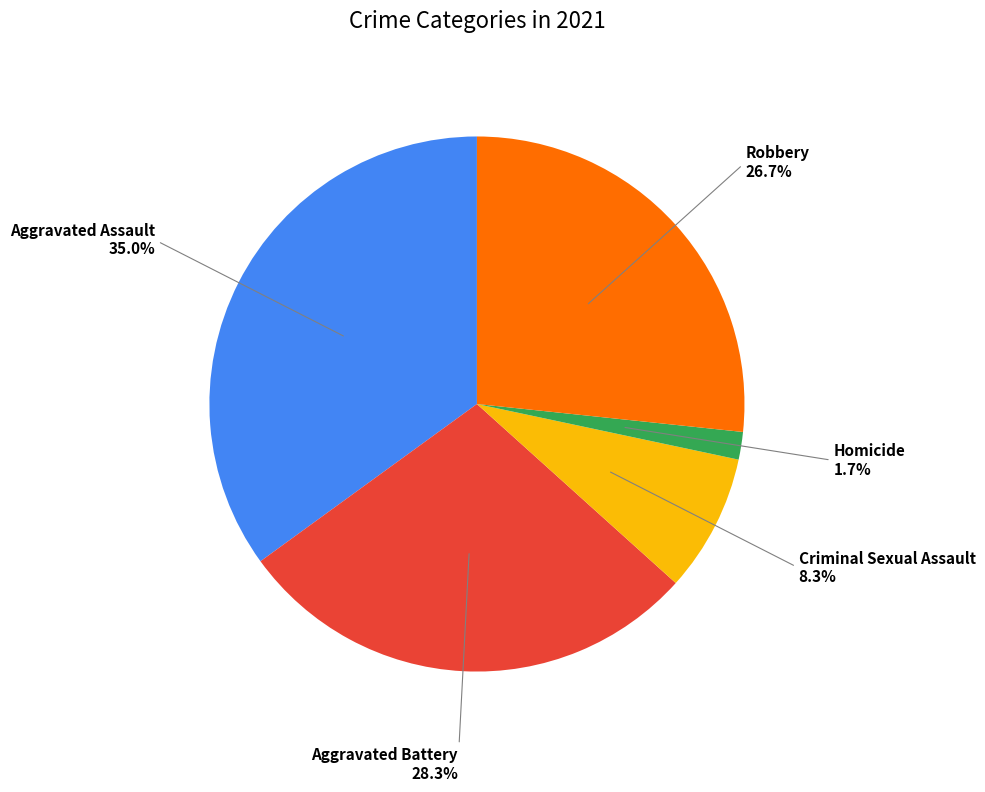

Is Criminal Sexual Assault the majority of the pie?

No